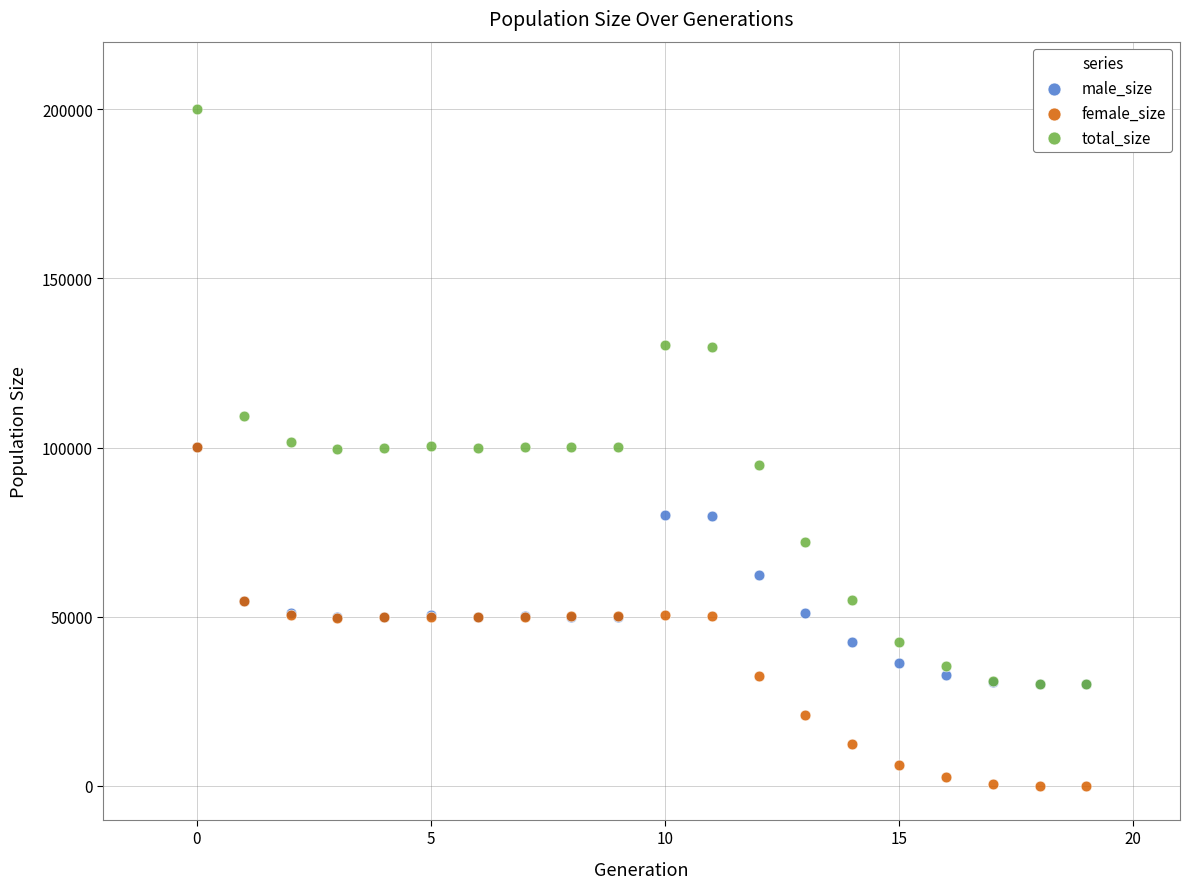

In the male_size series, what Y value is closest to 65059?

62295